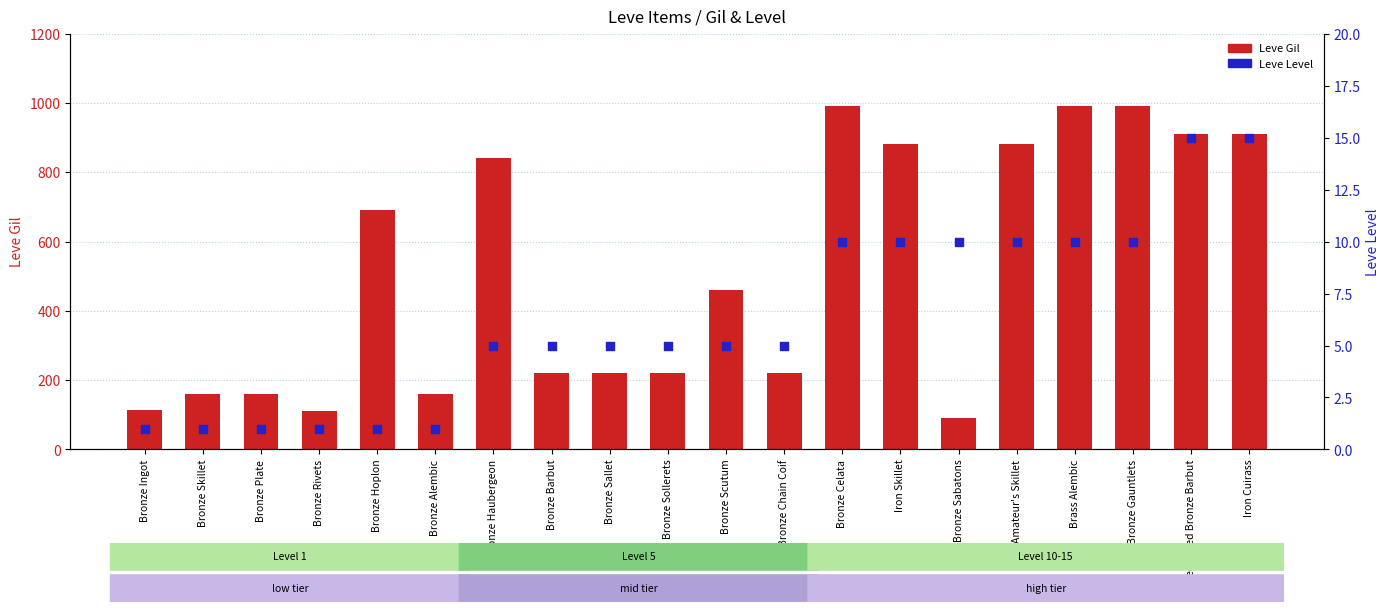

At how many categories does at least one series exceed 530?

9